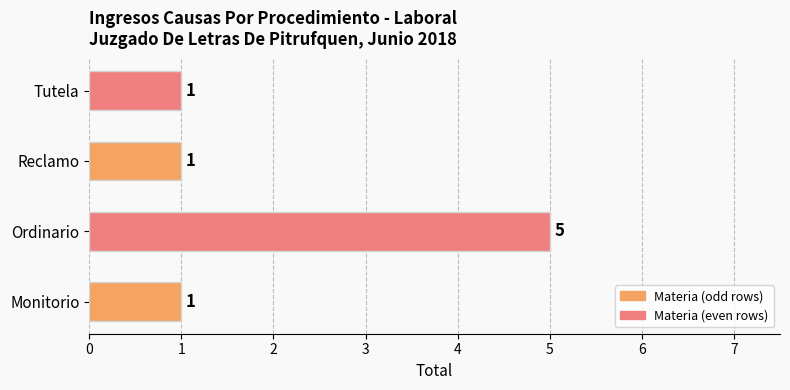

Read the value at Ordinario.

5